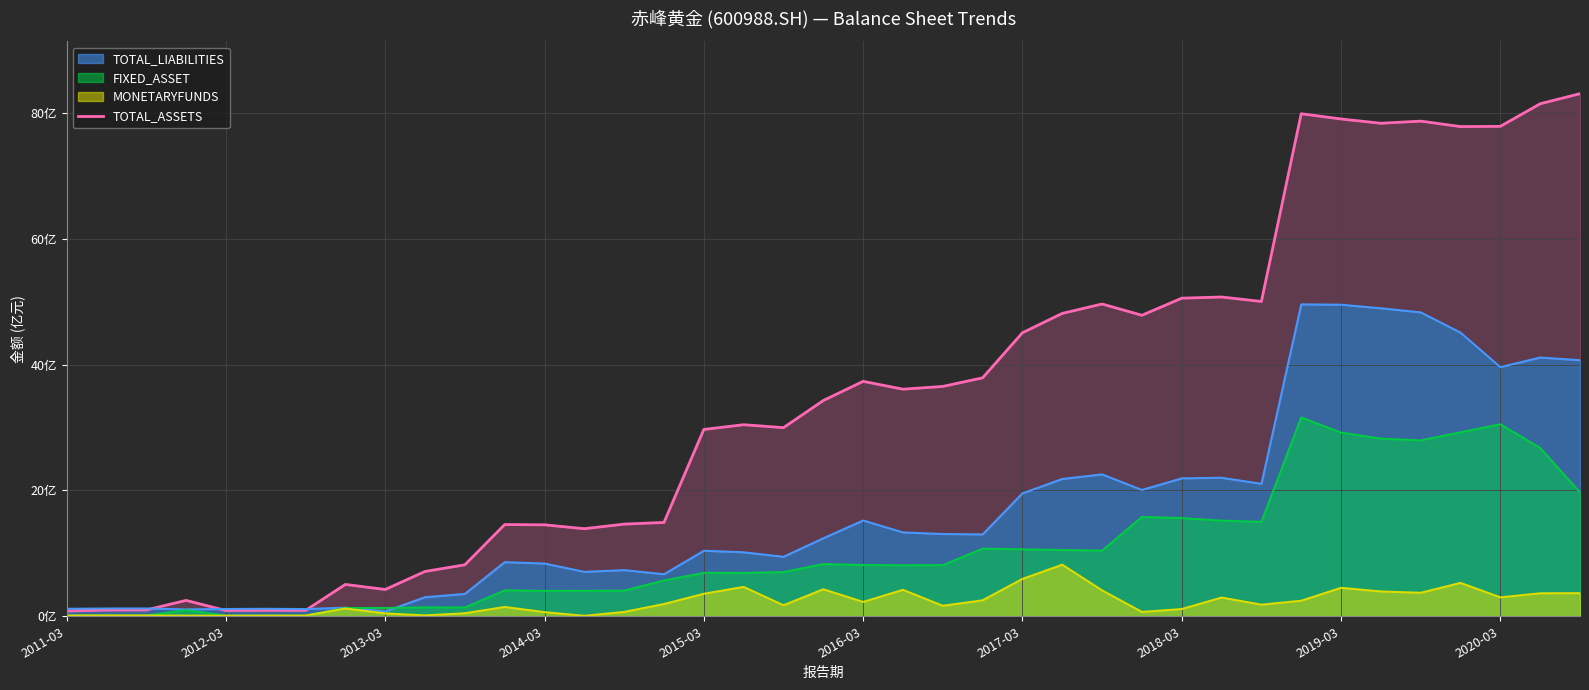

What is the value of the 7th point from the left?

0.9